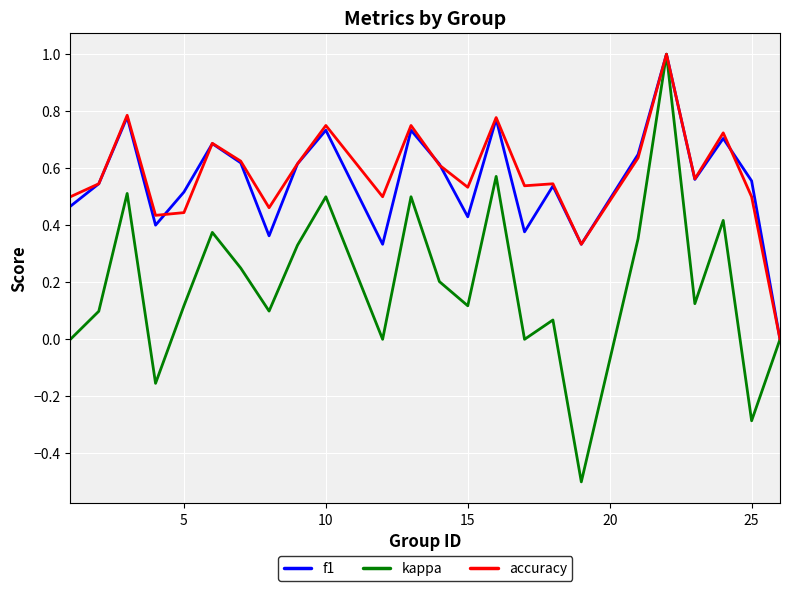

What is the maximum value for accuracy?

1.0